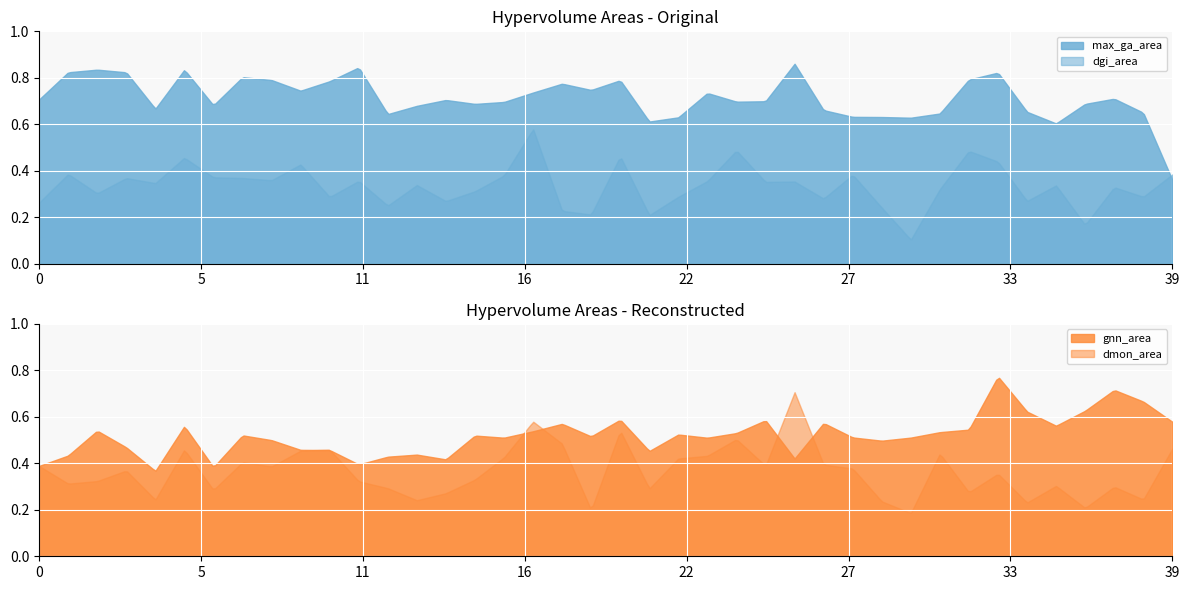

True or false: max_ga_area and dgi_area intersect in this chart.

True